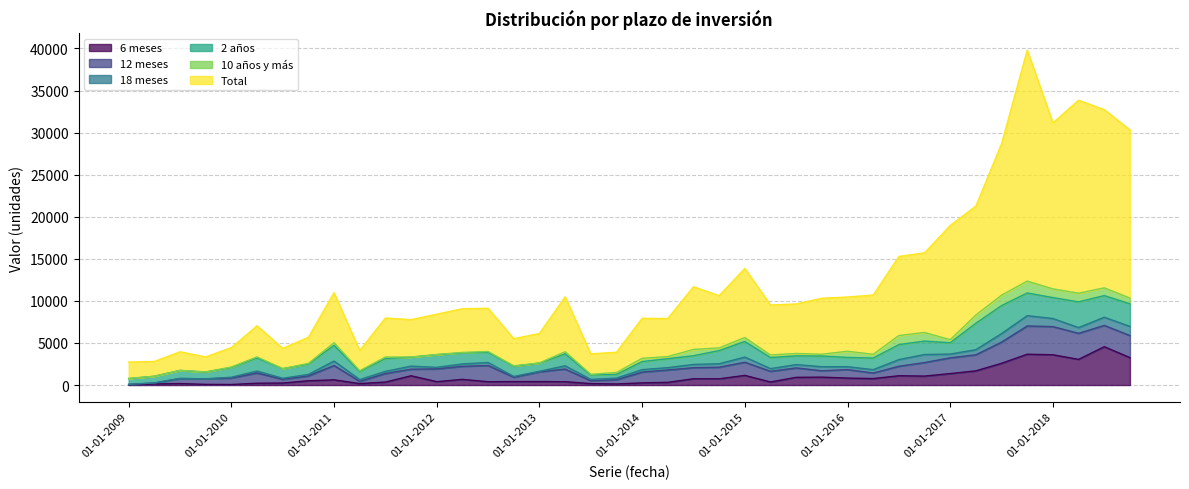

At which category does Total reach its first local peak?

01-07-2009